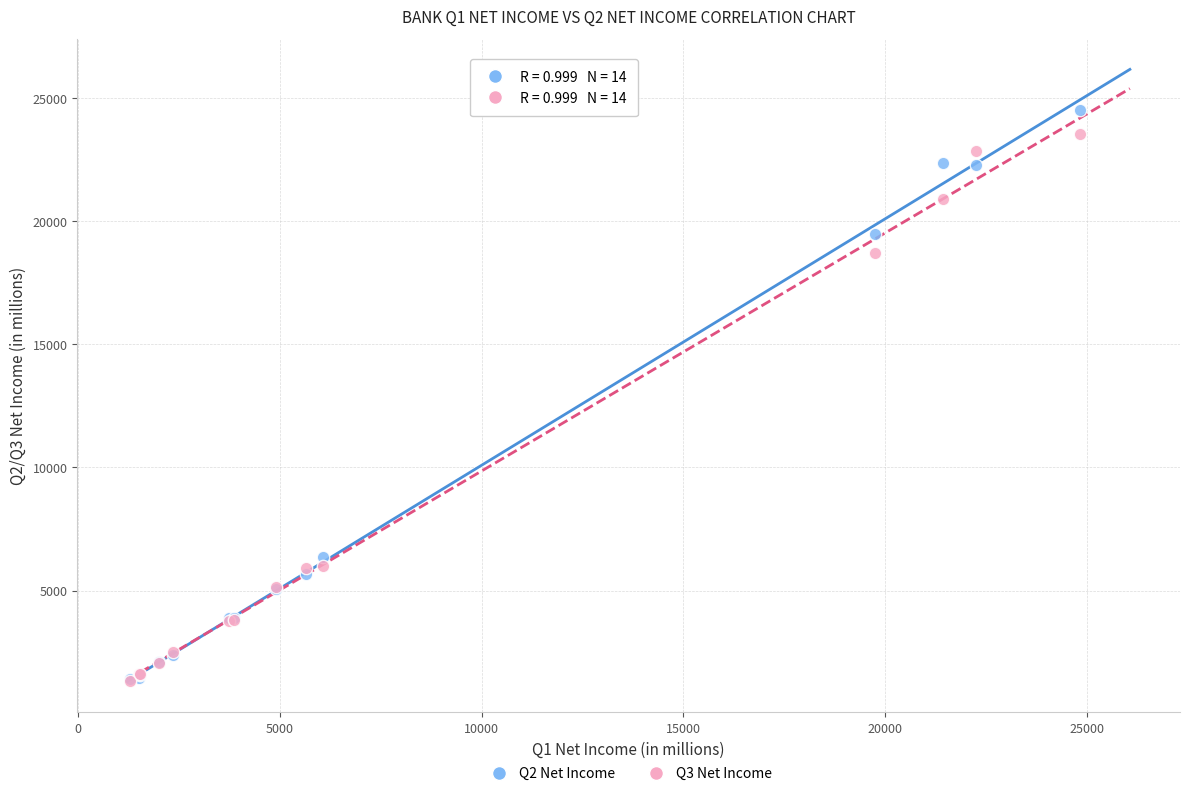

Across all series, what Y value is closest to 12932?

18692.0